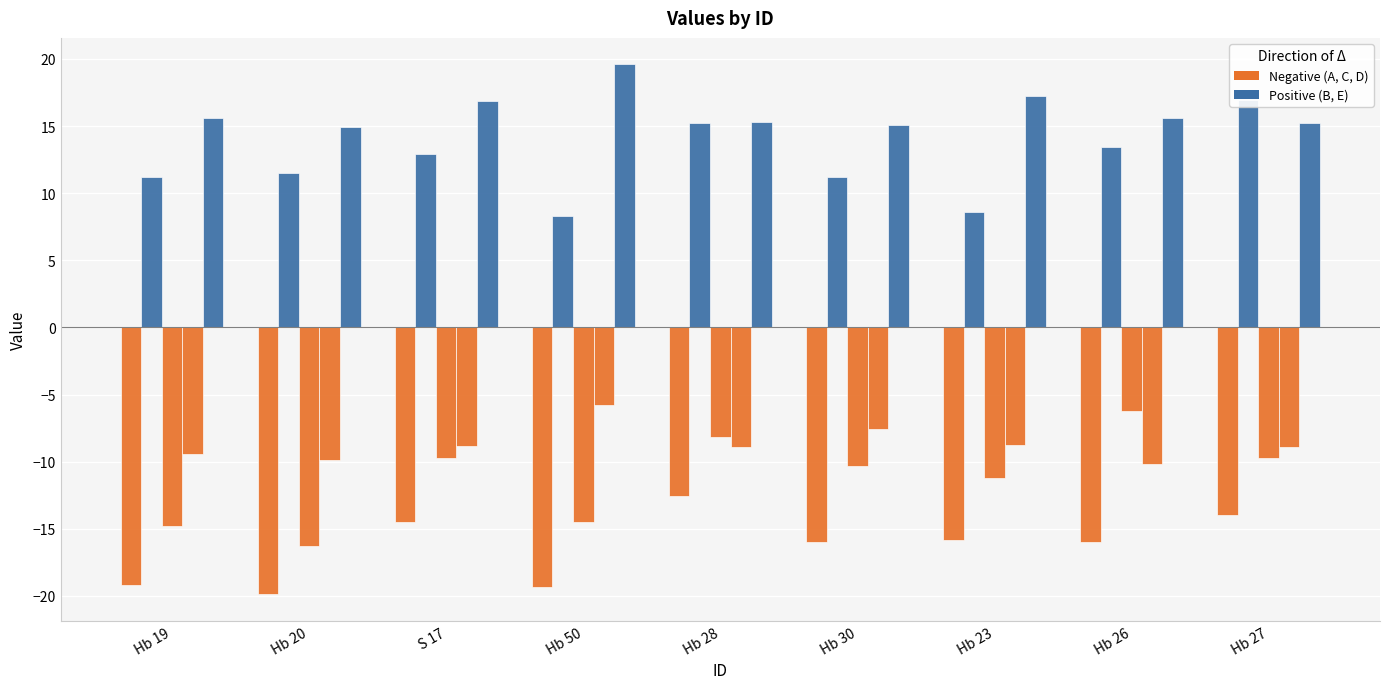

Reading left to right, list all the values displayed in this chart.

A: -19.2	-19.9	-14.5	-19.3	-12.5	-16.0	-15.8	-16.0	-14.0
B: 11.2	11.5	12.9	8.3	15.2	11.2	8.6	13.4	17.0
C: -14.8	-16.3	-9.8	-14.5	-8.1	-10.3	-11.2	-6.2	-9.7
D: -9.5	-9.9	-8.9	-5.8	-8.9	-7.5	-8.7	-10.2	-8.9
E: 15.6	14.9	16.9	19.6	15.3	15.0	17.2	15.6	15.2